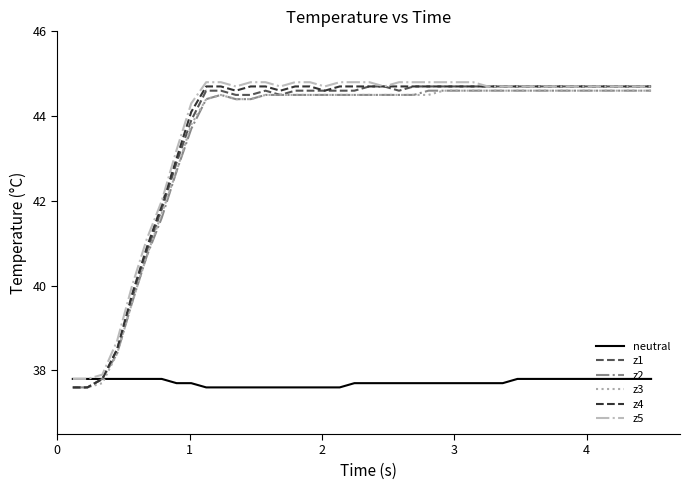

Is this an area chart (filled region under the line)?

No